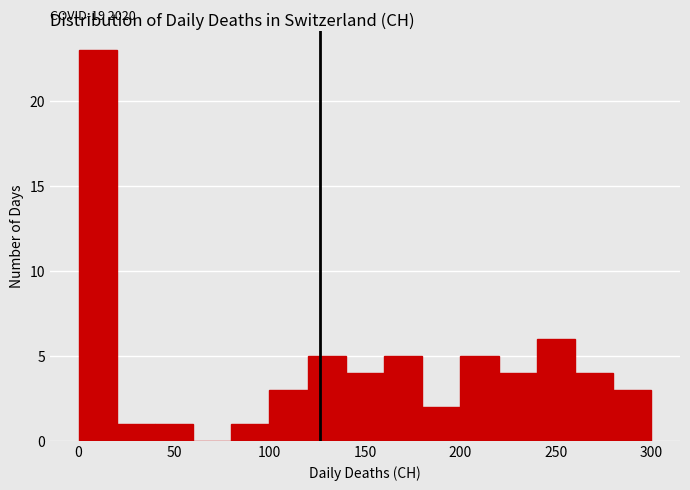

Over which range of the x-axis is the bar tallest?

0 to 20